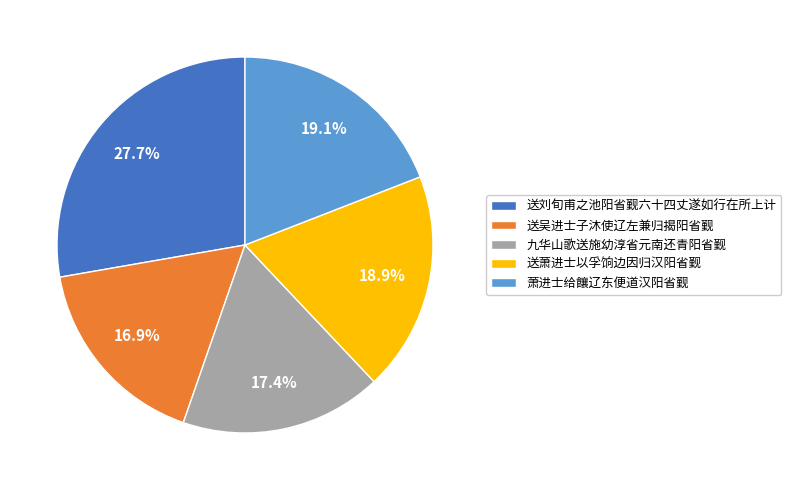

To the nearest percent, what portion does 萧进士给饟辽东便道汉阳省觐 represent?

19%